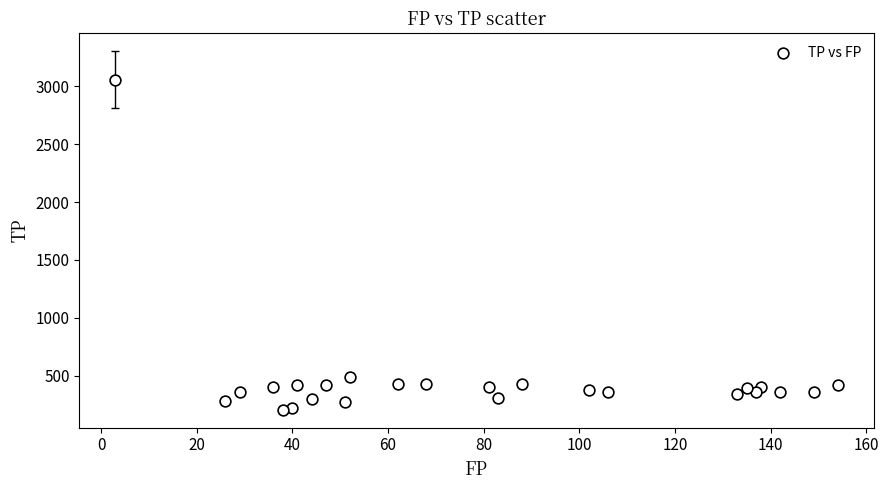

What Y value in the scatter plot is closest to 1632?

492